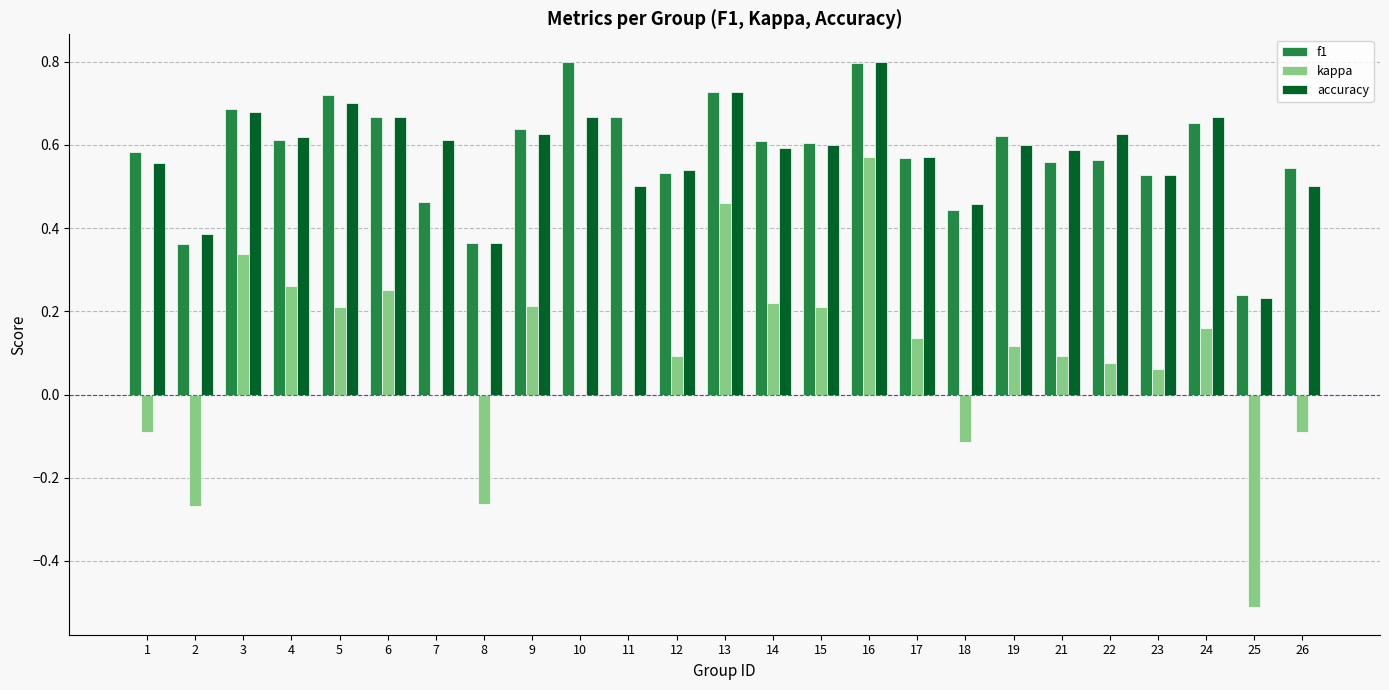

The value of kappa at 2 is -0.1. True or false?

False